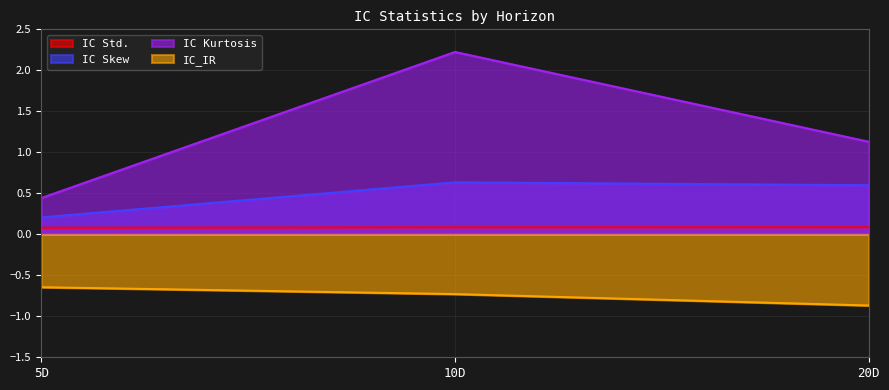

Reading left to right, extract all data points from this chart.

IC Std.: 5D=0.1	10D=0.1	20D=0.1
IC Skew: 5D=0.2	10D=0.6	20D=0.6
IC Kurtosis: 5D=0.4	10D=2.2	20D=1.1
IC_IR: 5D=-0.6	10D=-0.7	20D=-0.9